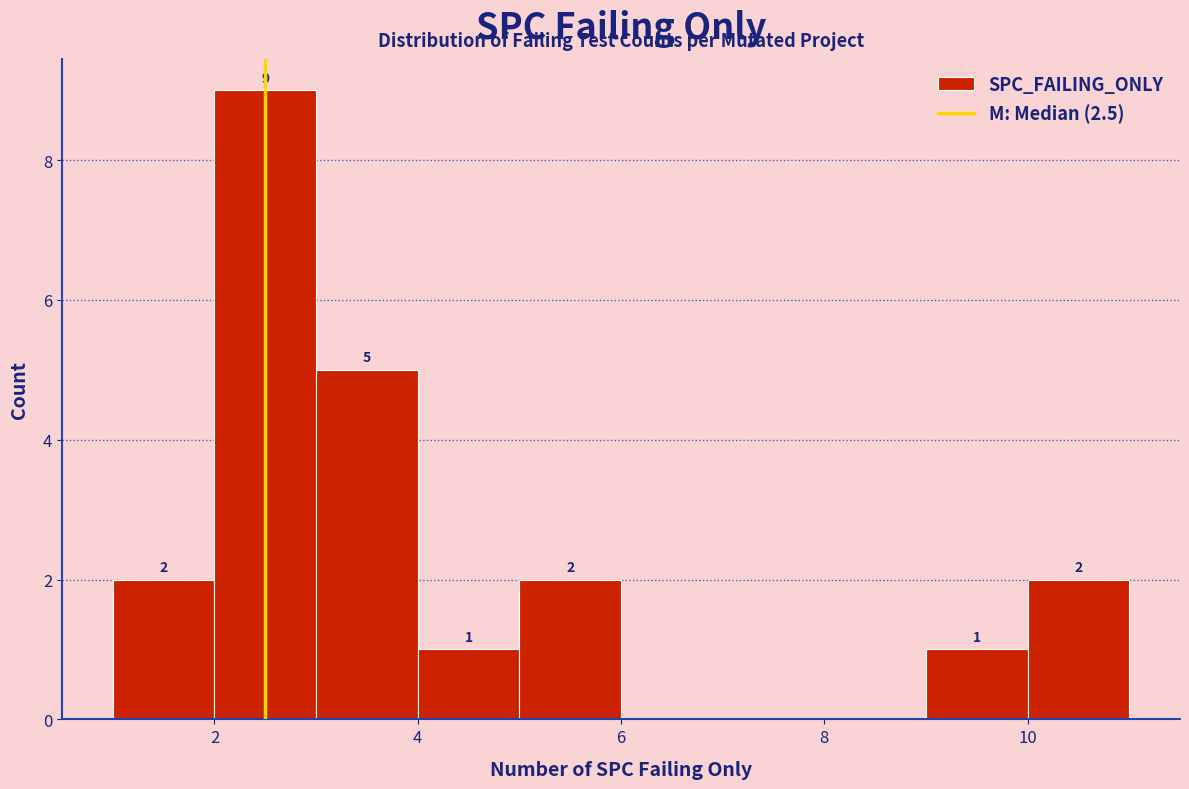

Over which range of the x-axis is the bar tallest?

2 to 3